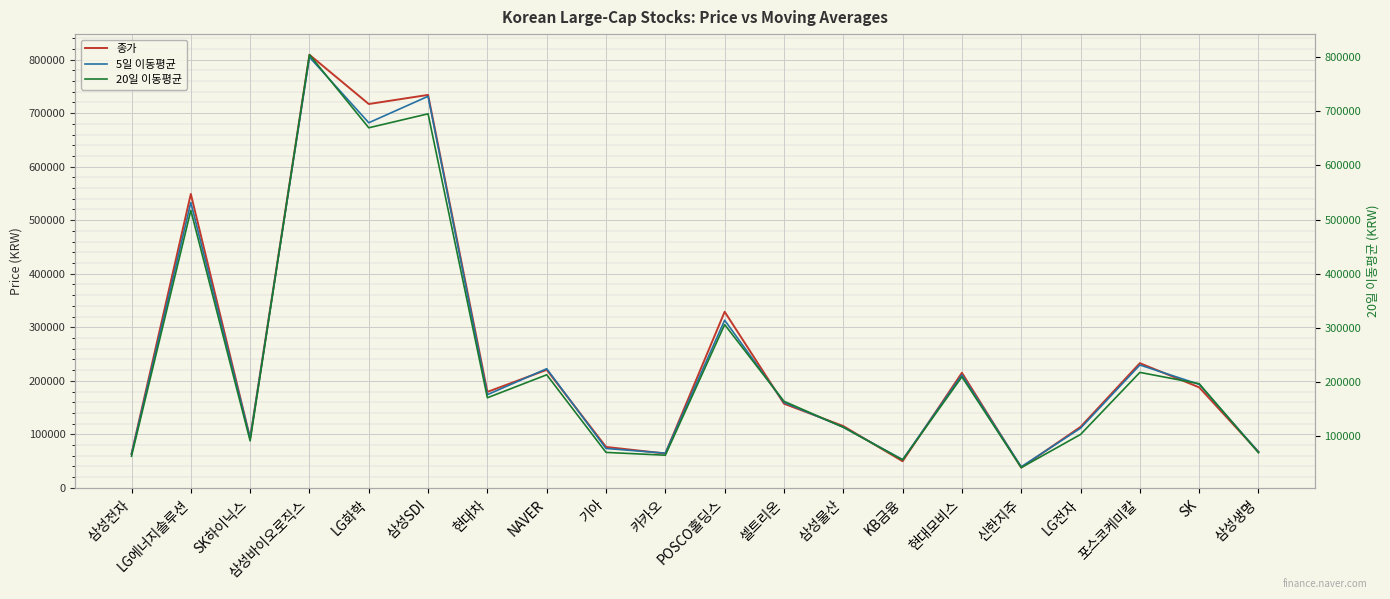

How many times do 종가 and 5일 이동평균 cross each other?

12